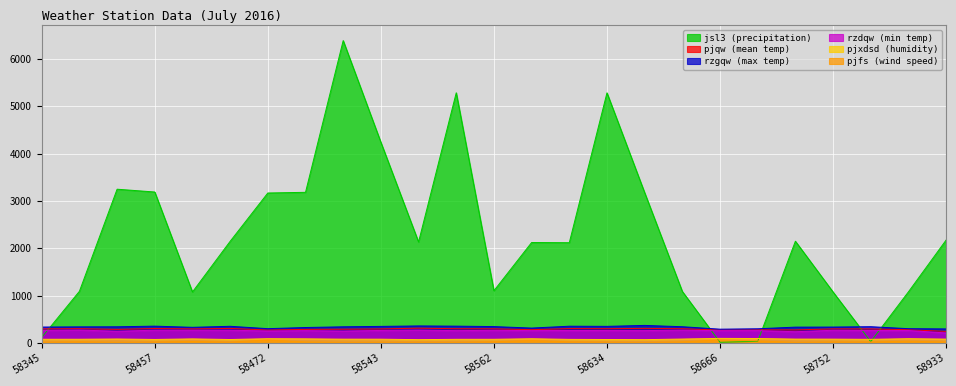

Between 58754 and 58569, which is larger?

58754